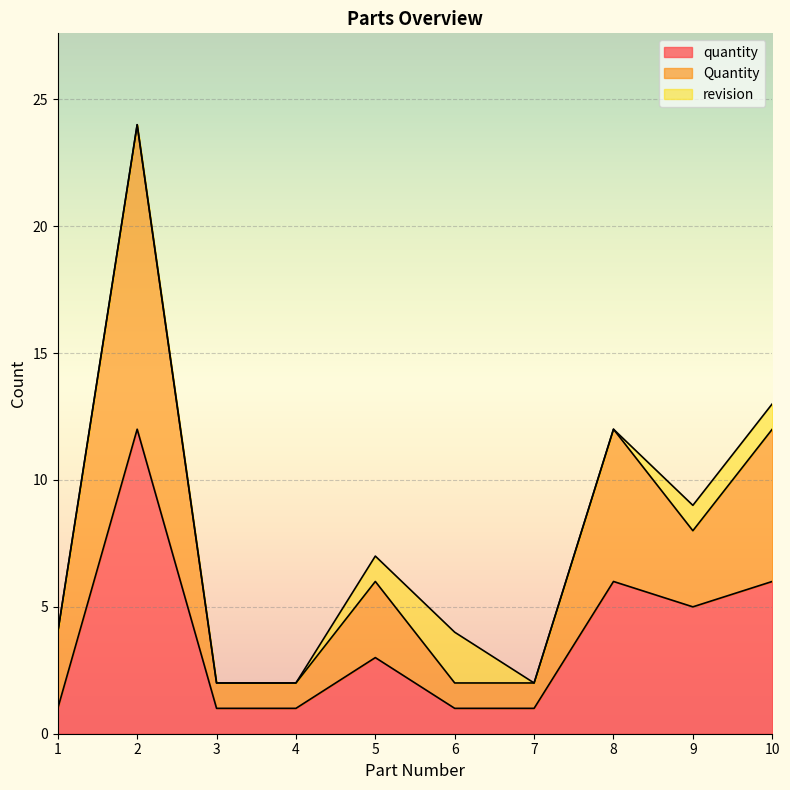

The value of quantity at 2 is 12. True or false?

True